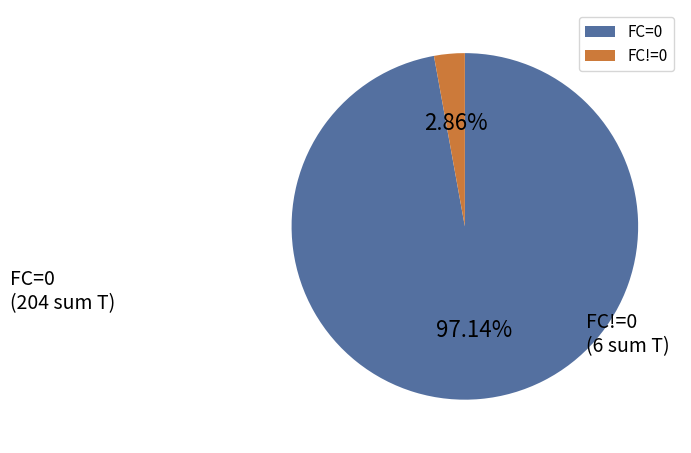

What is the majority slice?

FC=0